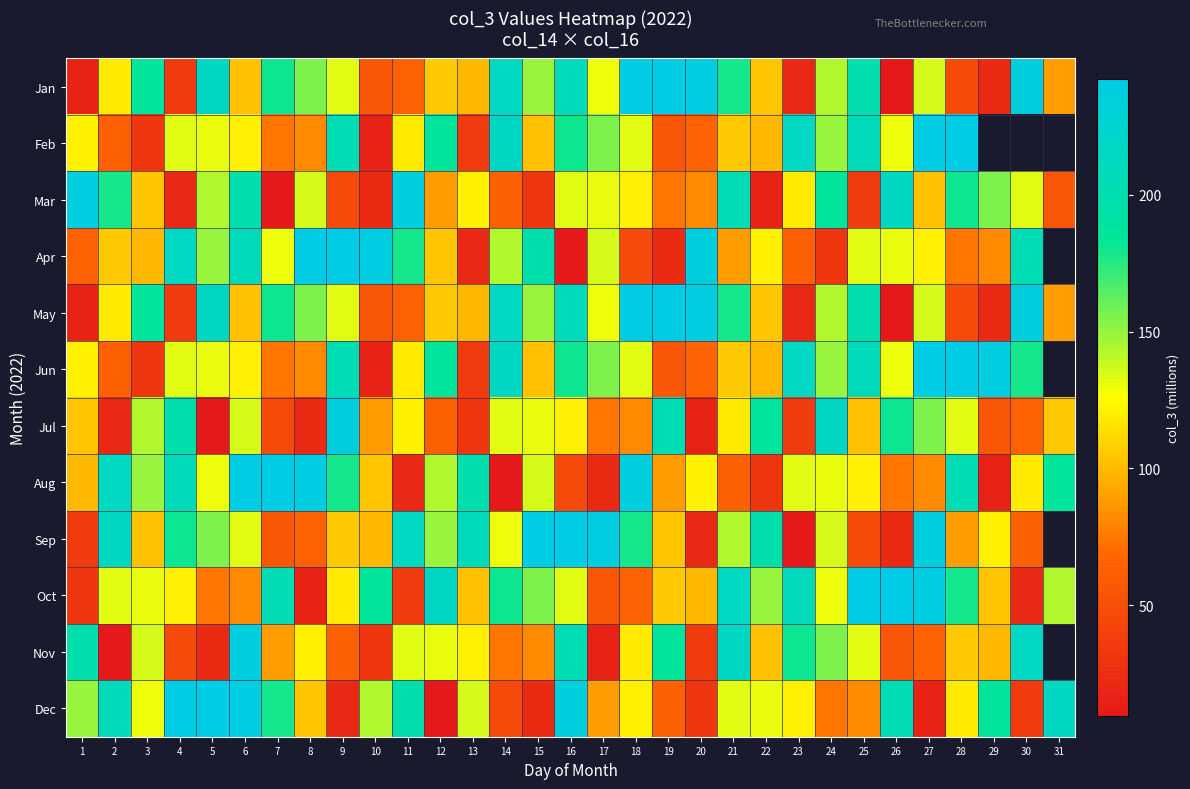

Which category has the highest value across all series?

19